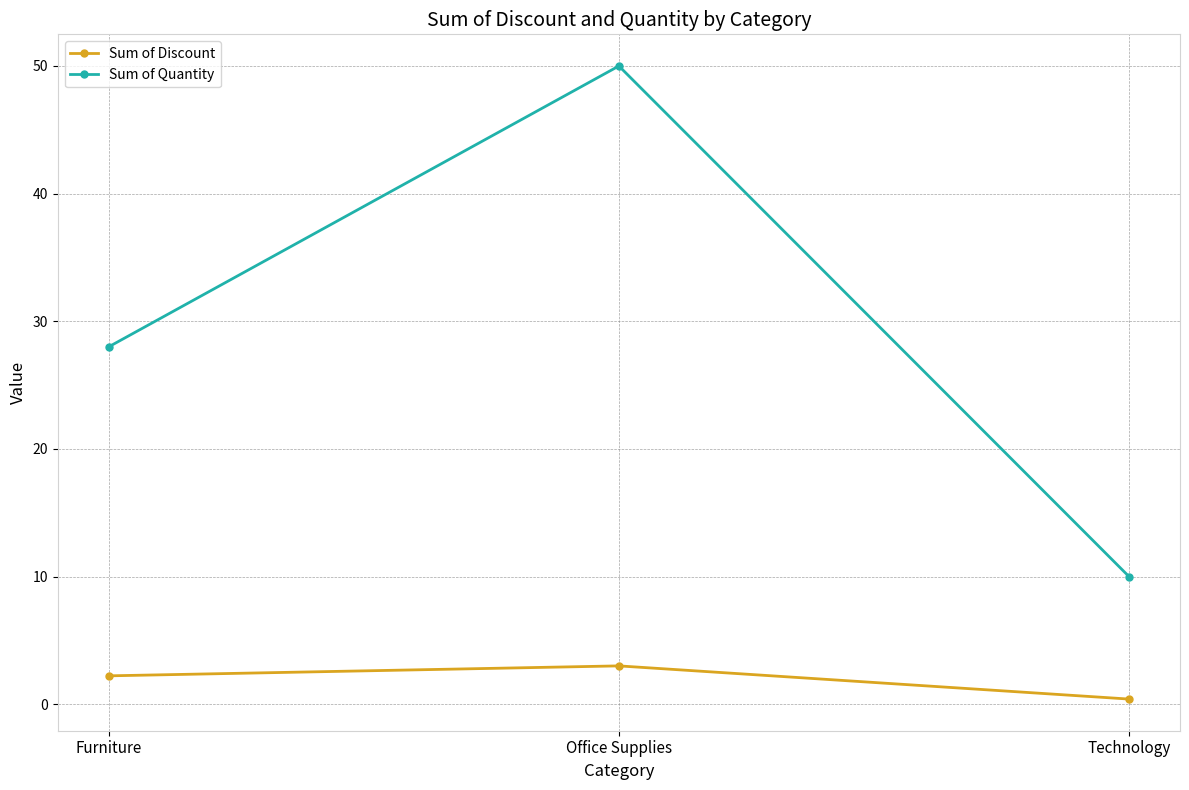

What is the average value of the Sum of Discount series?

1.9